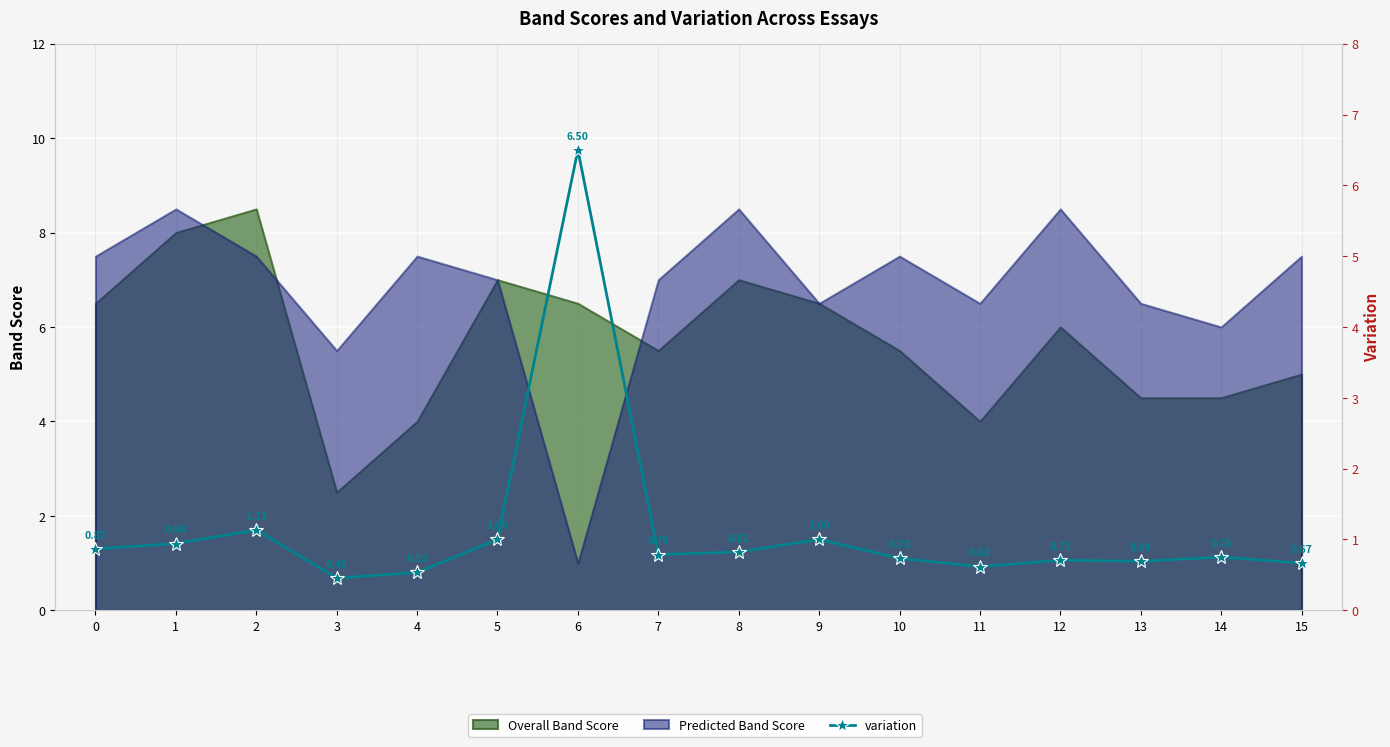

True or false: the data shows 1.1 at 15.

False